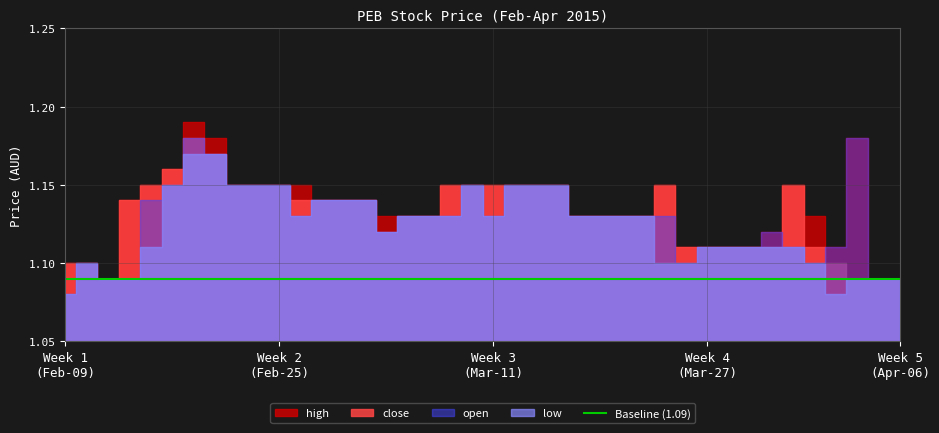

Is the value of open at 2015-03-12 greater than the value of close at 2015-03-10?

No